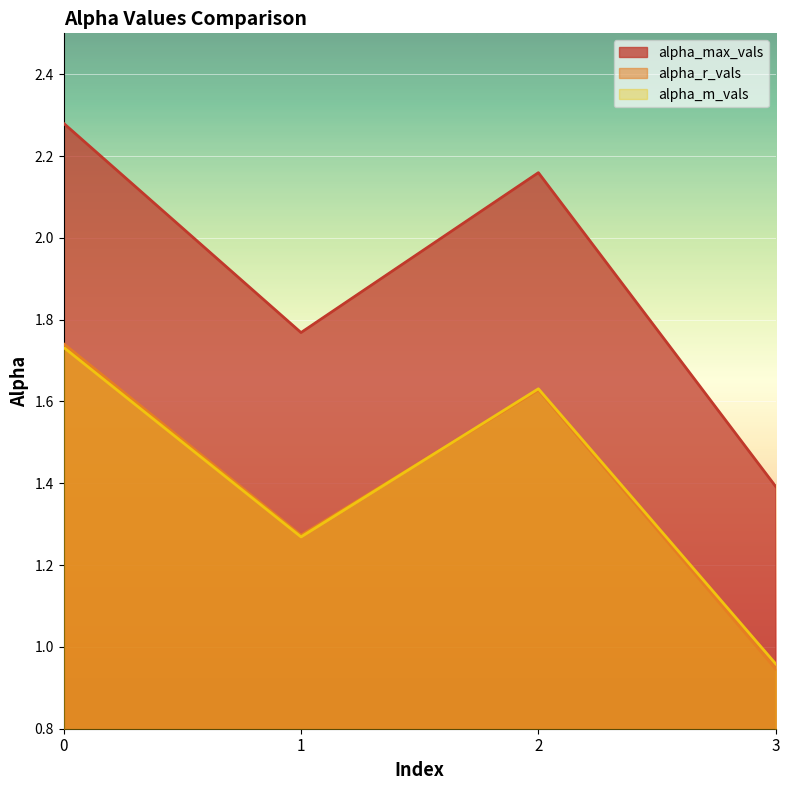

Does the chart display data point markers on the line(s)?

No